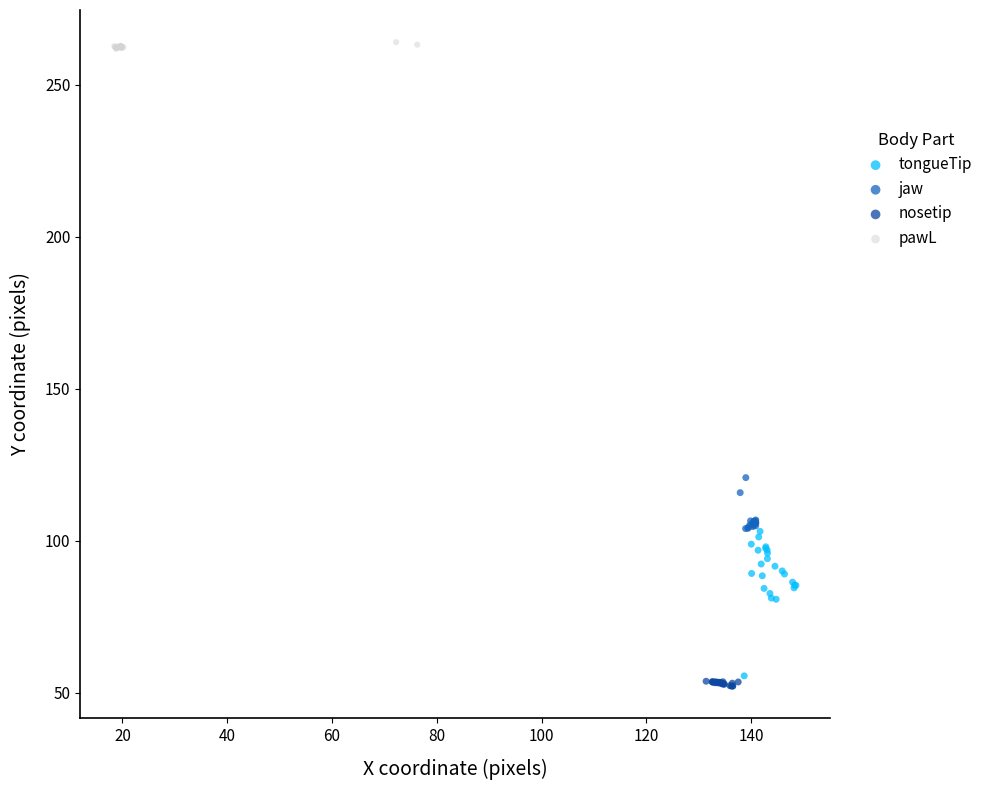

Which series has the widest spread of Y values?

tongueTip